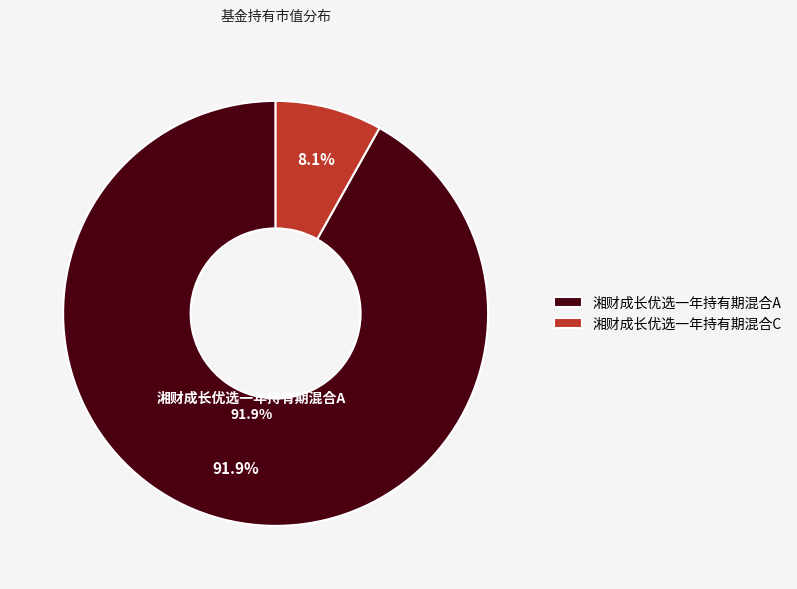

The 湘财成长优选一年持有期混合C slice represents 8% of the pie. True or false?

True